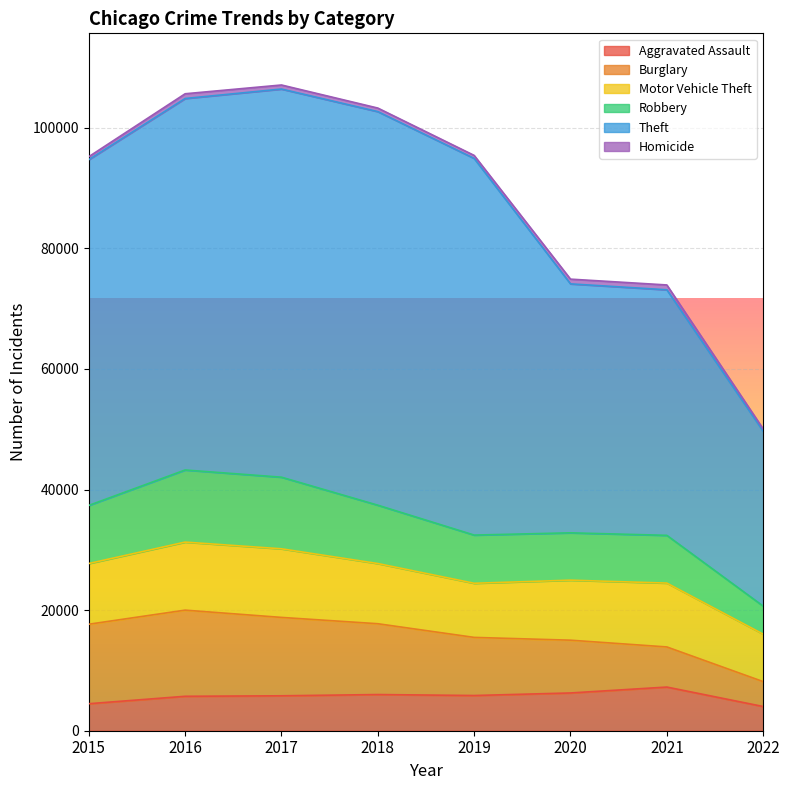

At which label is Aggravated Assault closest to 5629?

2016